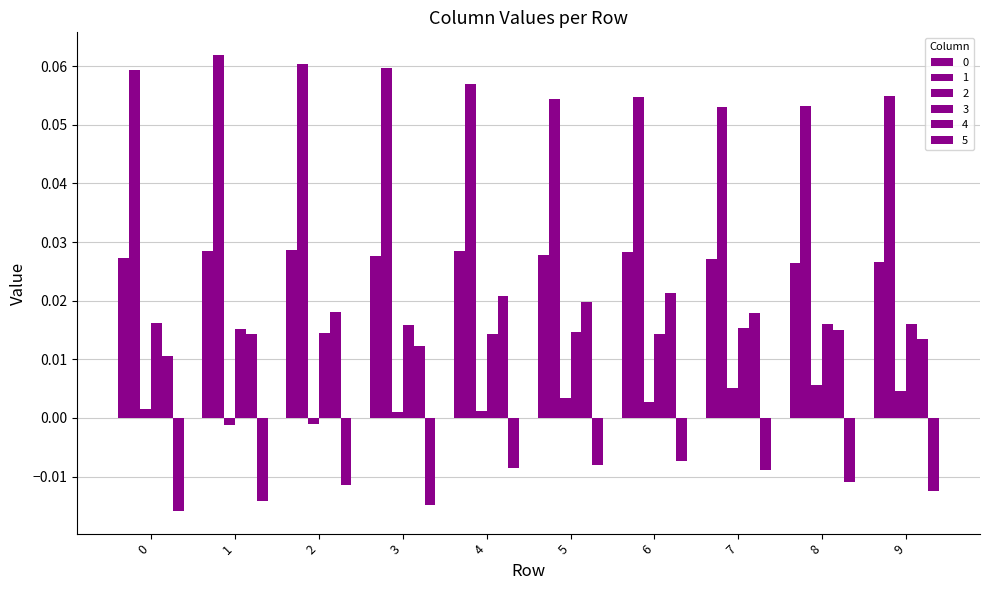

At which label is 0 closest to 0?

8